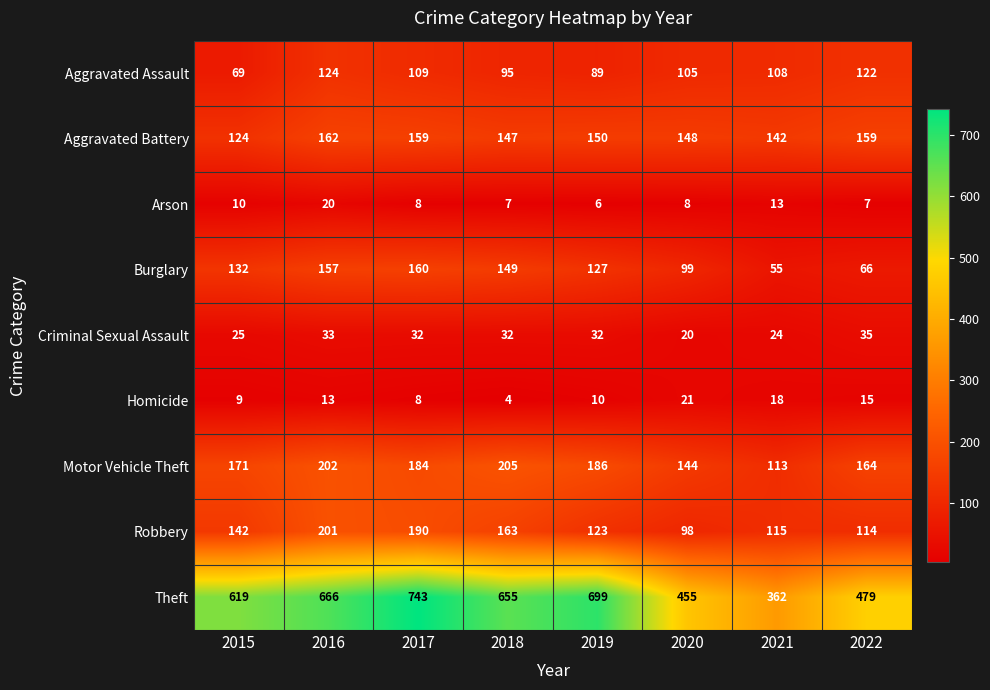

How many data points does each series have?

8